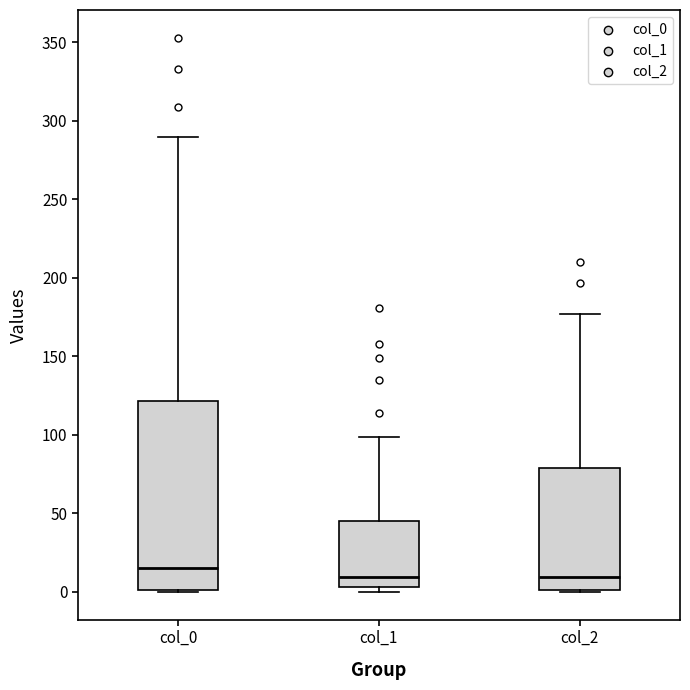

Which box's median line is the highest?

col_0